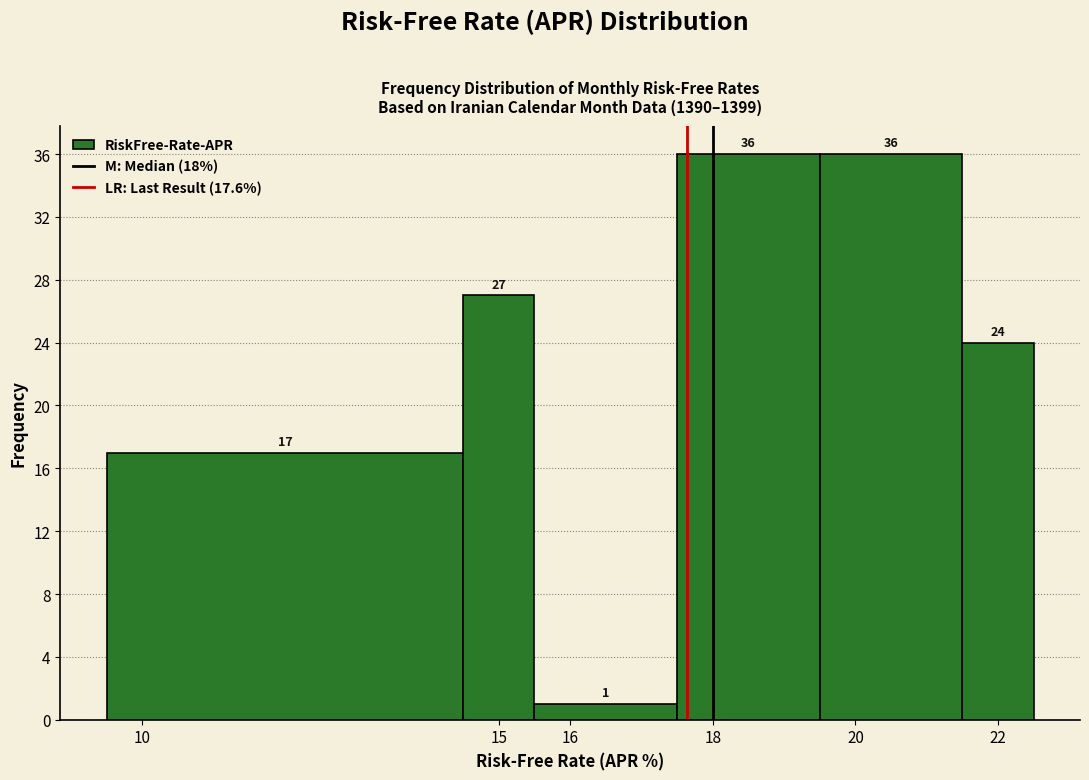

Reading left to right, list every bar in this chart as the range it spans on the x-axis followed by its height.

9.5 to 14.5: 17
14.5 to 15.5: 27
15.5 to 17.5: 1
17.5 to 19.5: 36
19.5 to 21.5: 36
21.5 to 22.5: 24